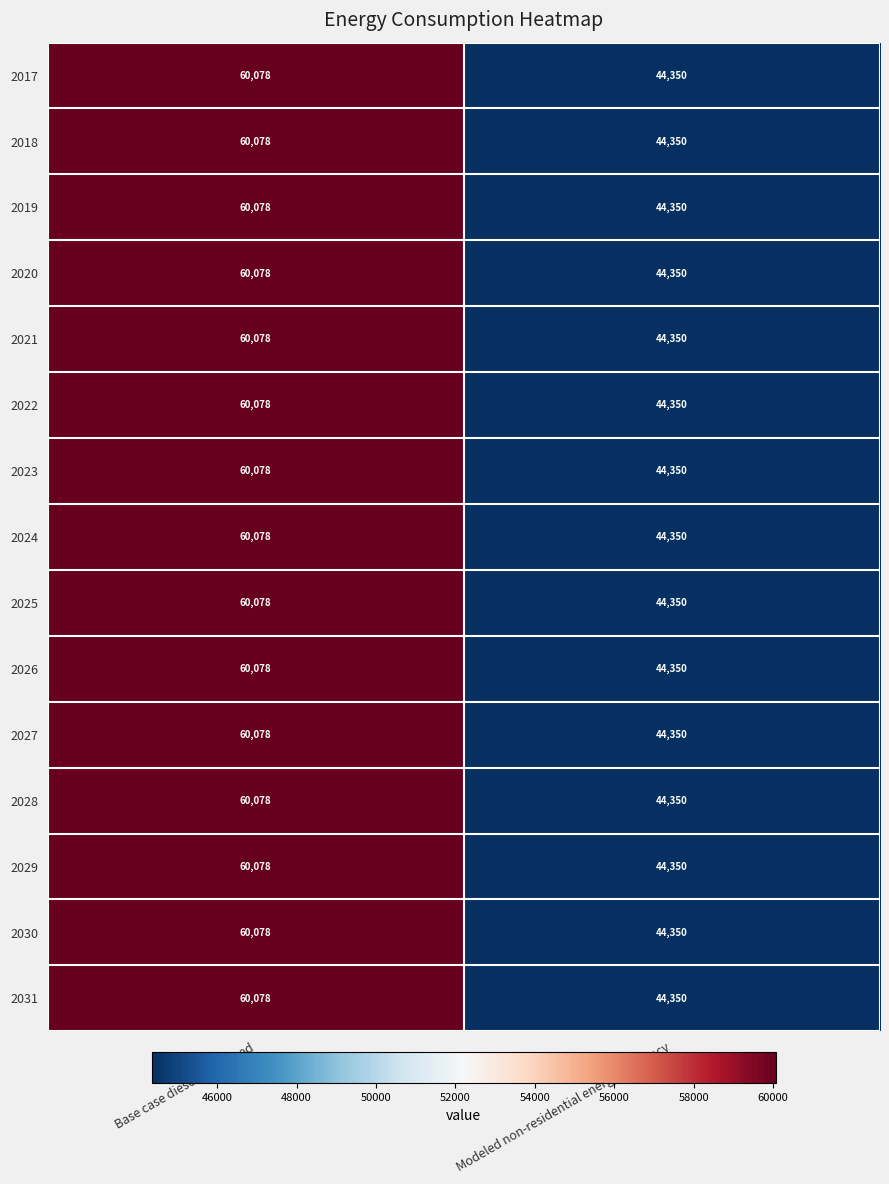

Rank the categories by 2018 value from highest to lowest.

Base case diesel consumed, Modeled non-residential energy efficiency